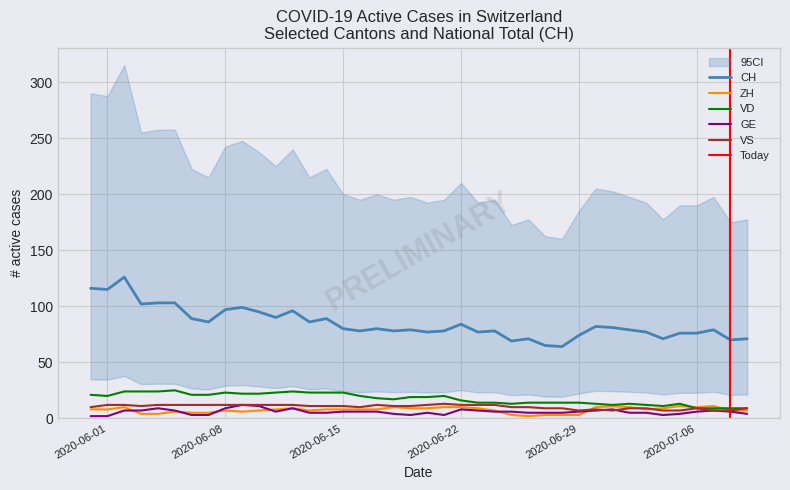

True or false: VD and CH intersect in this chart.

False